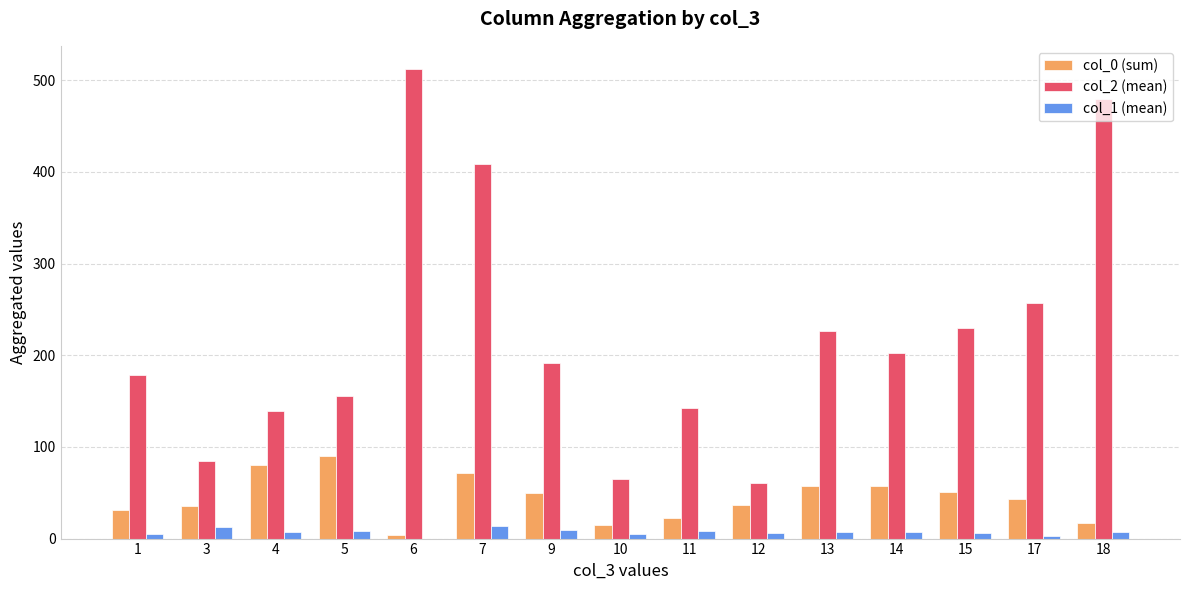

How many series are shown in this chart?

3